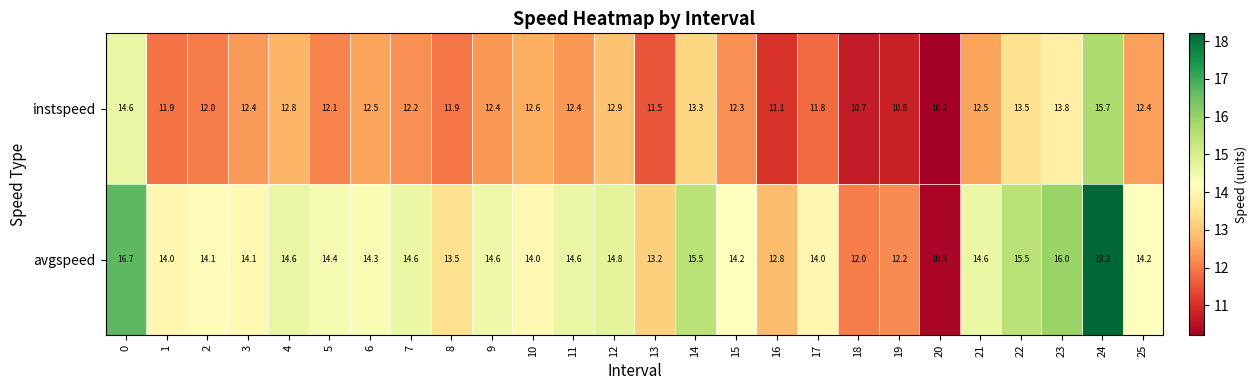

What is the difference between the second highest and minimum values in the avgspeed series?

6.4